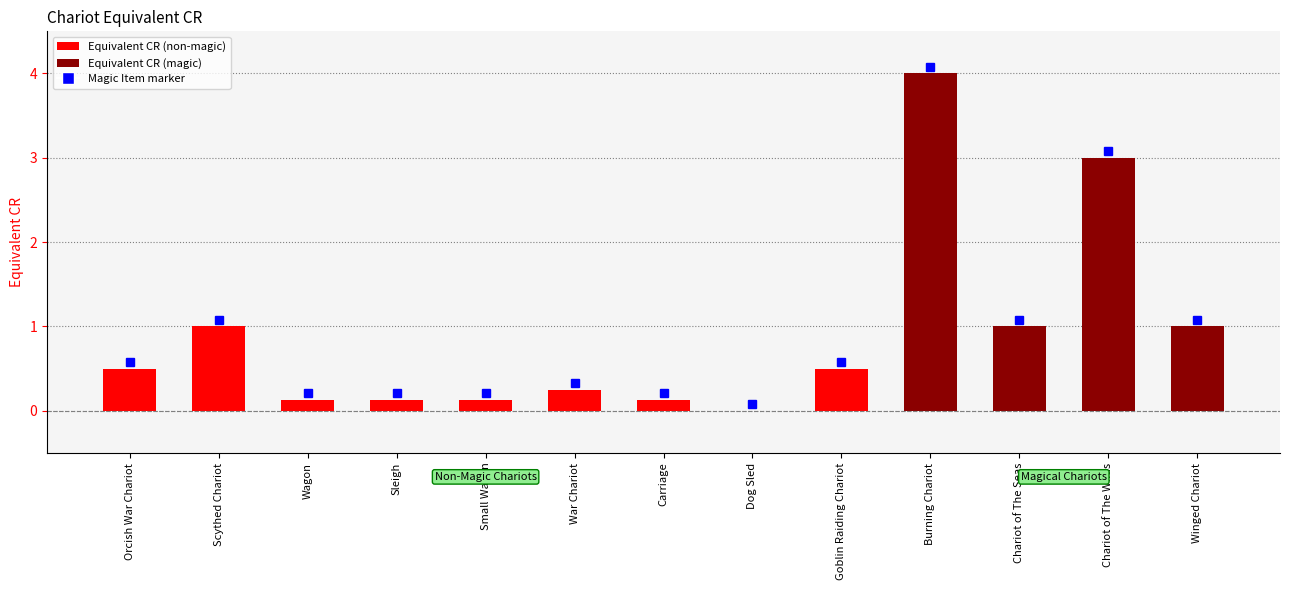

The value at Goblin Raiding Chariot is 0.2. True or false?

False